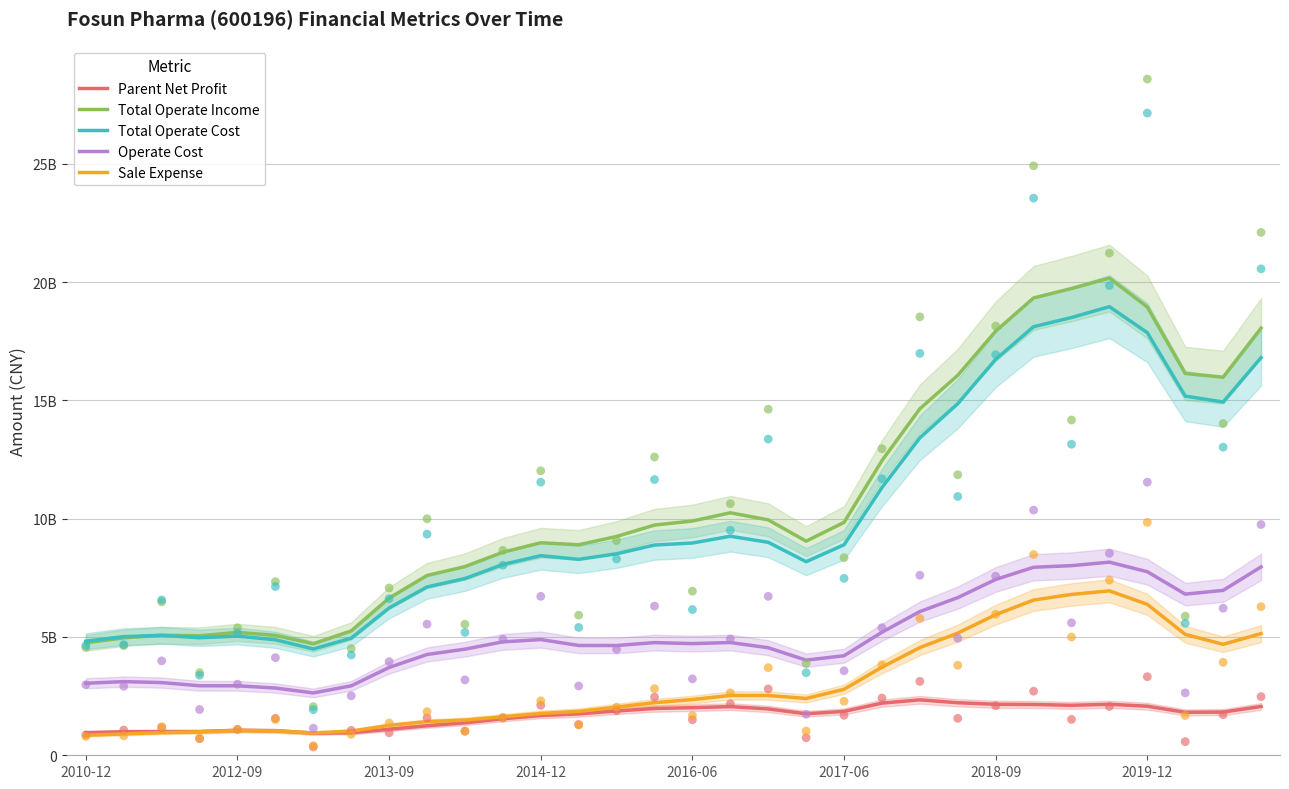

Which series contains the lowest Y value?

Sale Expense